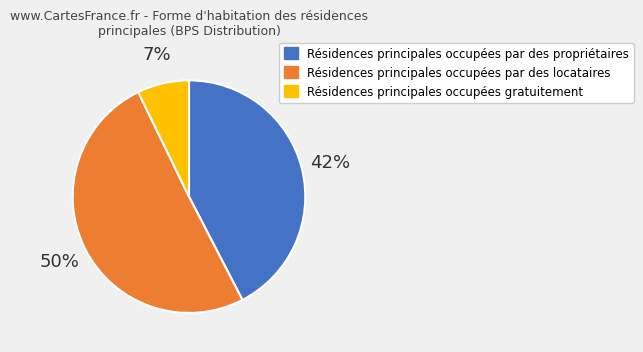

Does any single category account for the majority?

Yes